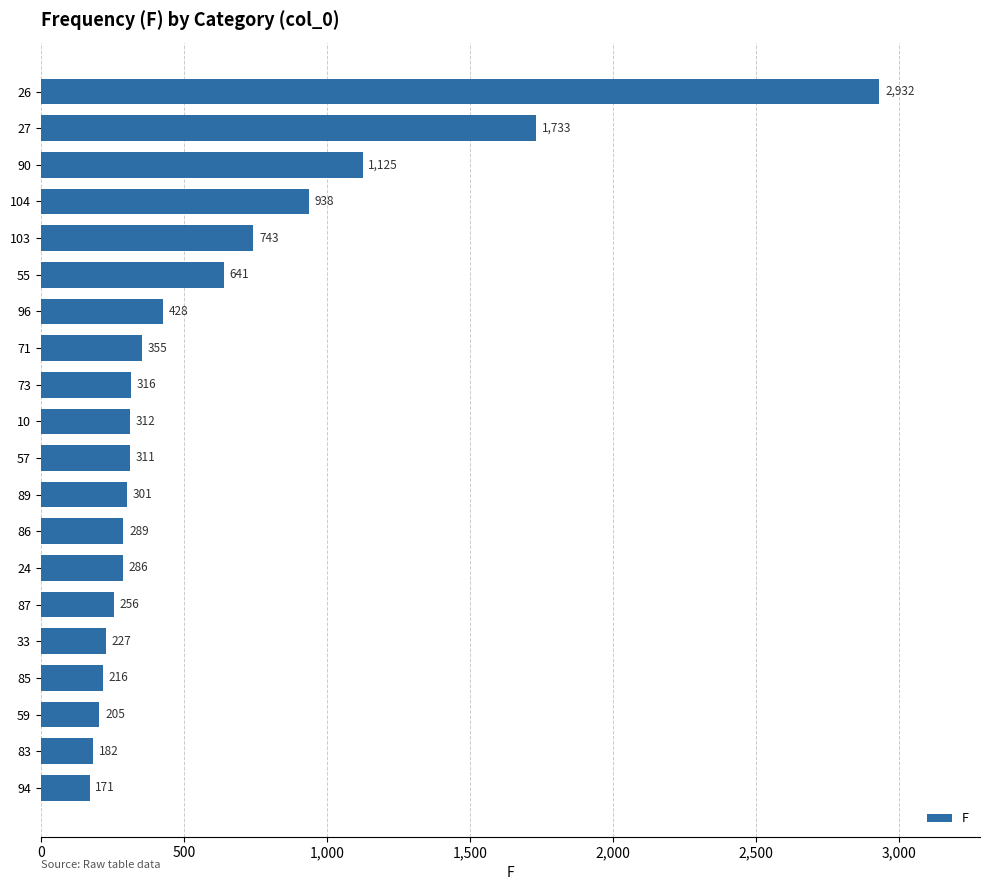

Rank the categories by value from highest to lowest.

26, 27, 90, 104, 103, 55, 96, 71, 73, 10, 57, 89, 86, 24, 87, 33, 85, 59, 83, 94